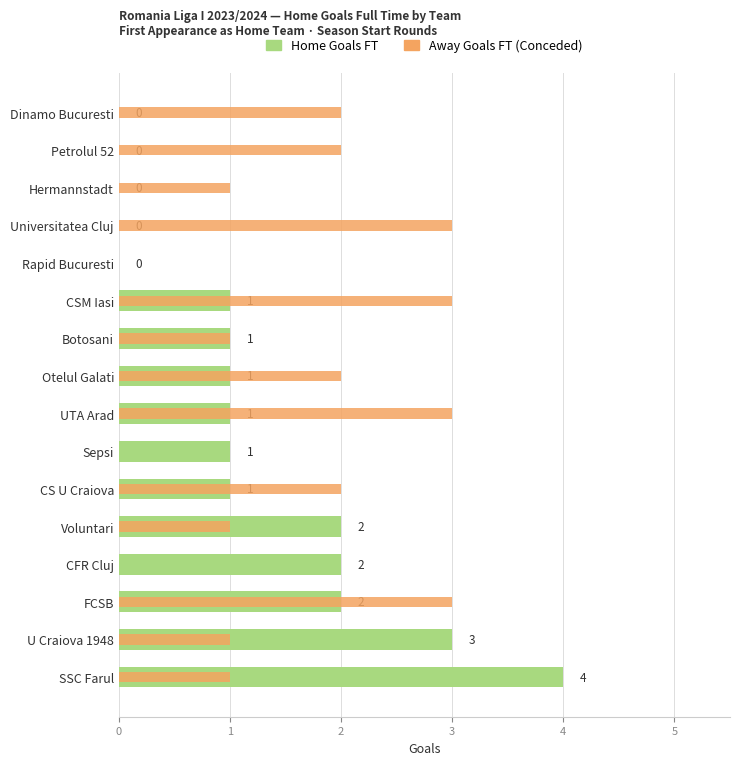

Count the number of categories in the chart.

16